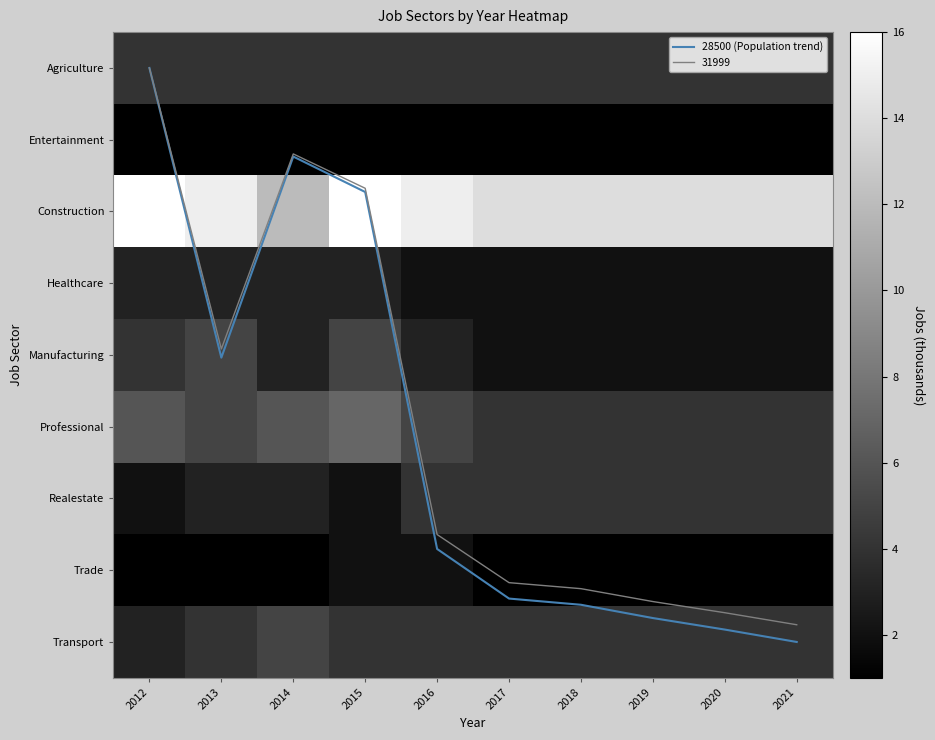

What value does the 28500 (Population trend) series have at 2021?

8.0